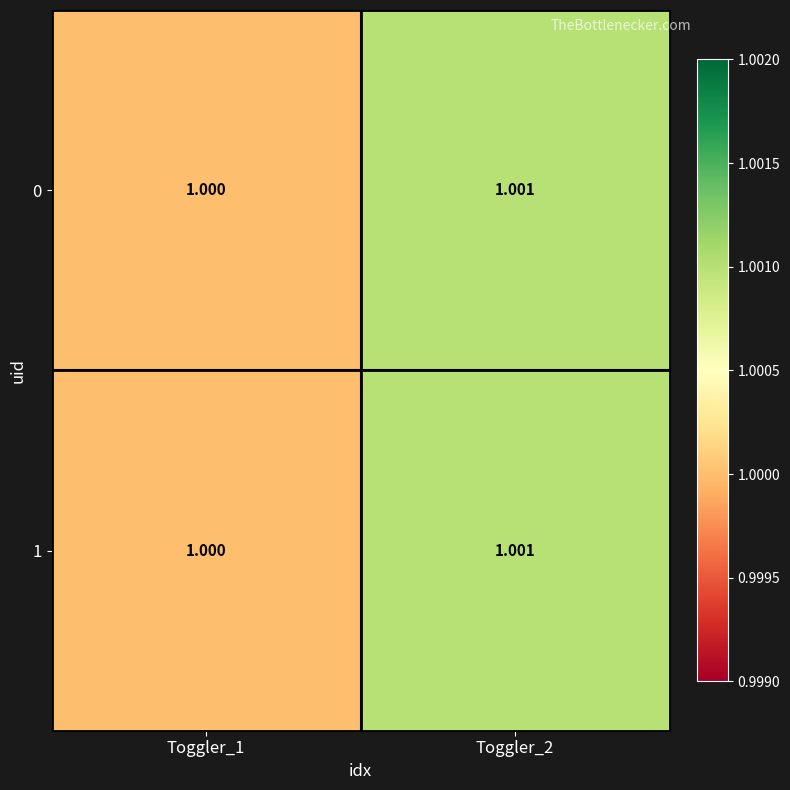

How many data points does each series have?

2